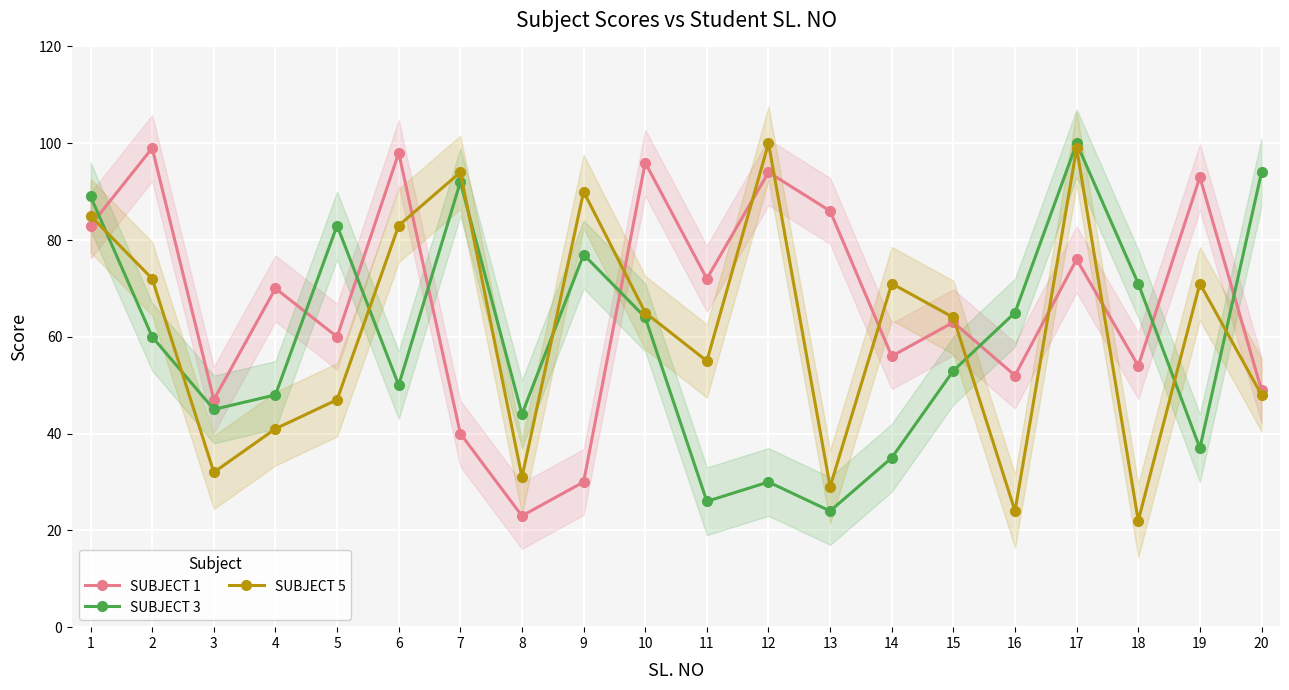

What value does the SUBJECT 1 series have at 14?

56